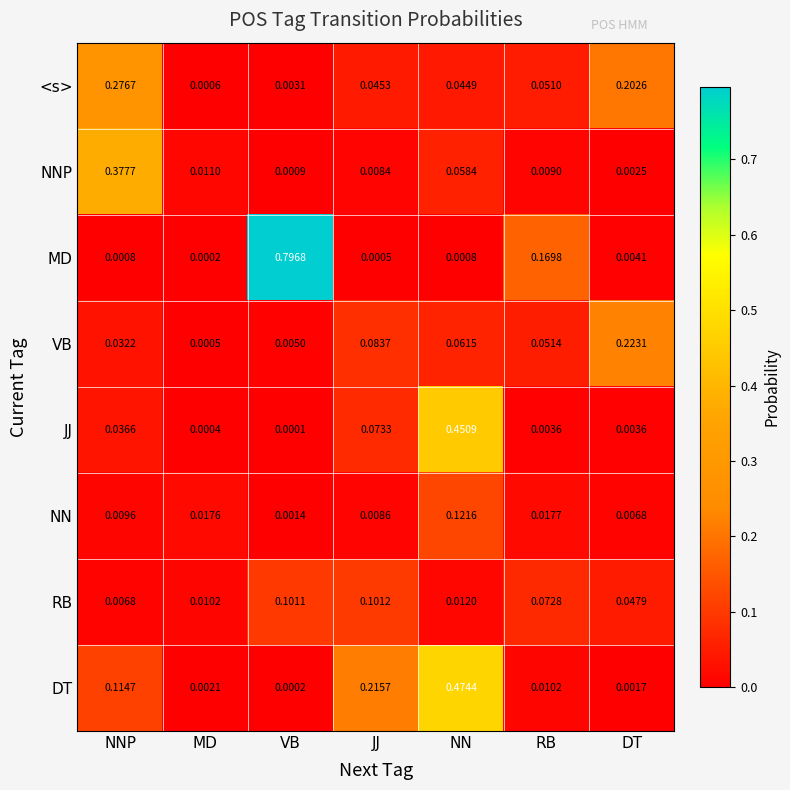

Rank the series by their maximum value, from lowest to highest.

RB, NN, VB, <s>, NNP, JJ, DT, MD